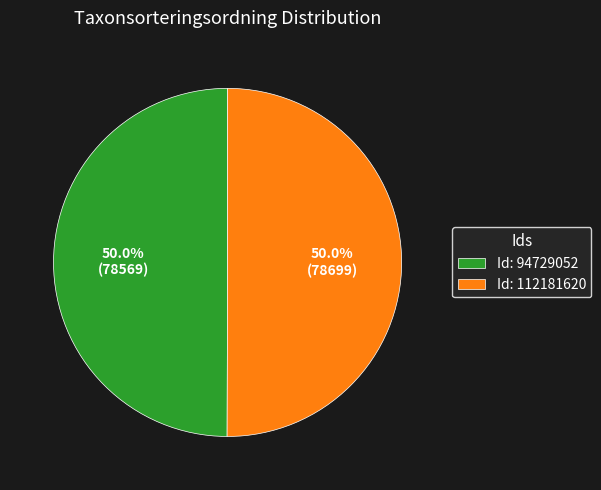

What is the ratio of the value at Id: 94729052 to the value at Id: 112181620?

1.0